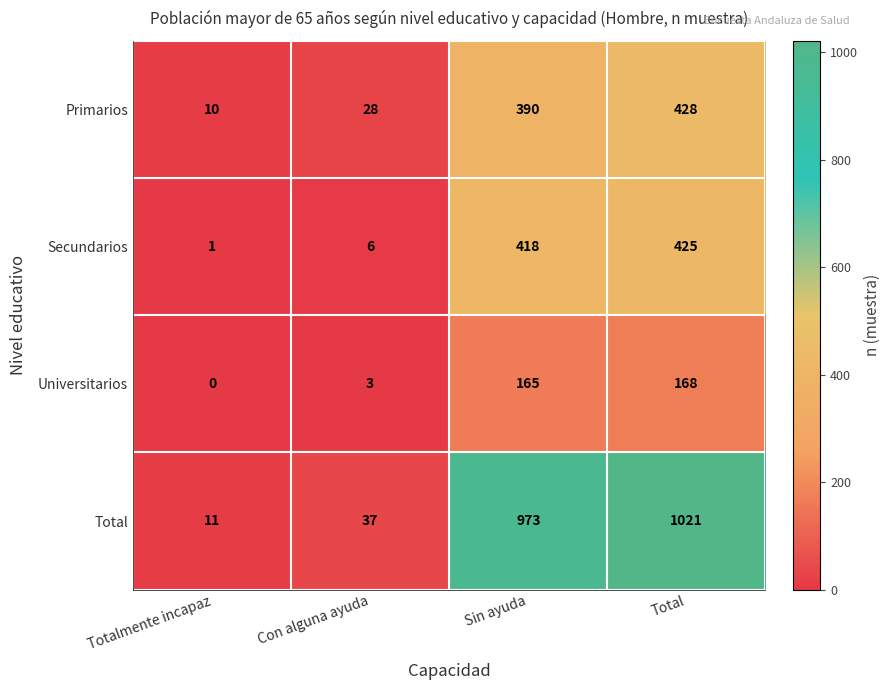

What is the greatest value displayed?

1021